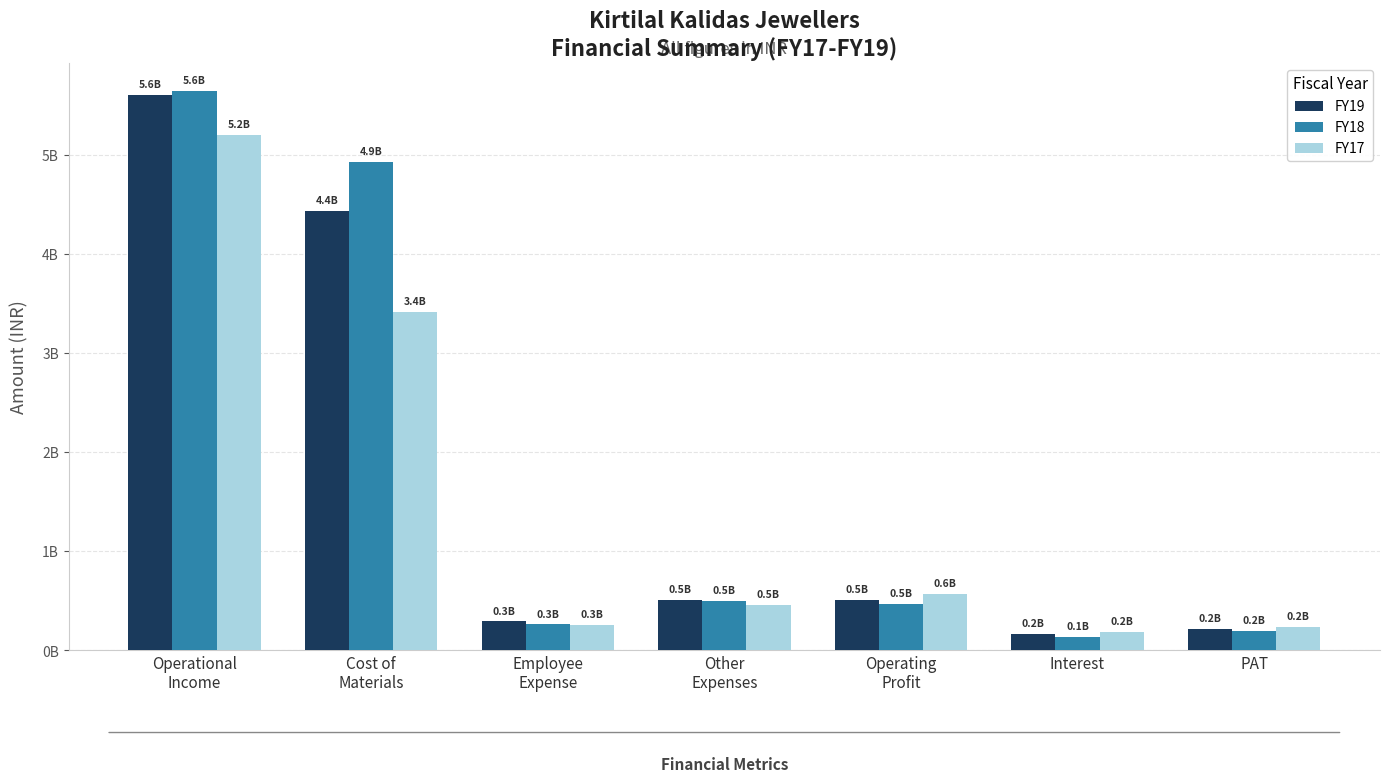

Are the bars horizontal?

No